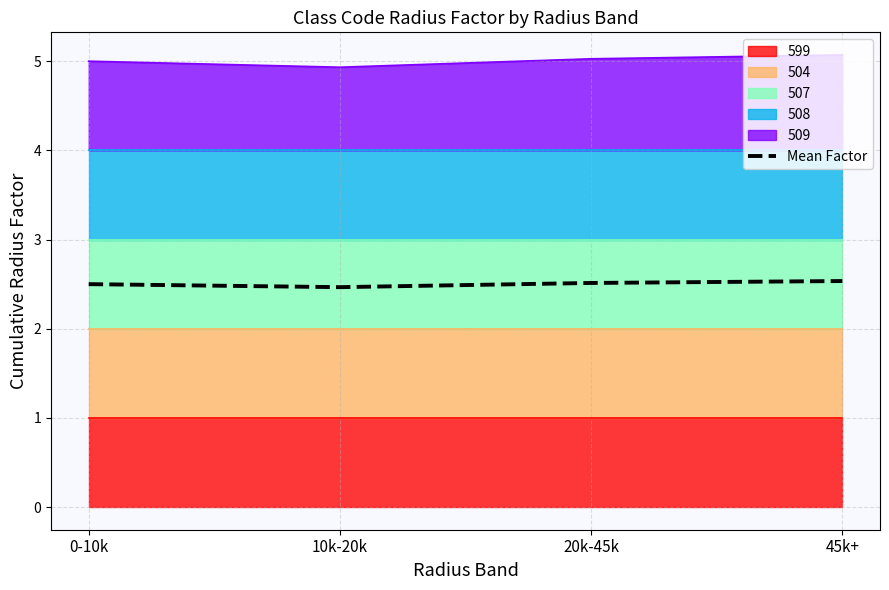

Reading right to left, transcribe all the data shown in this chart.

45k+=2.5	20k-45k=2.5	10k-20k=2.5	0-10k=2.5